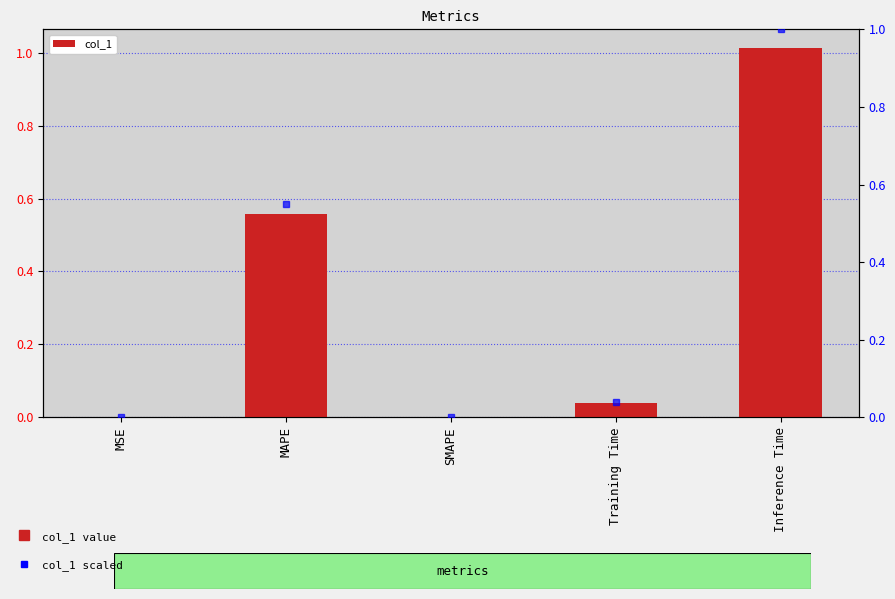

What position from the left is SMAPE?

3